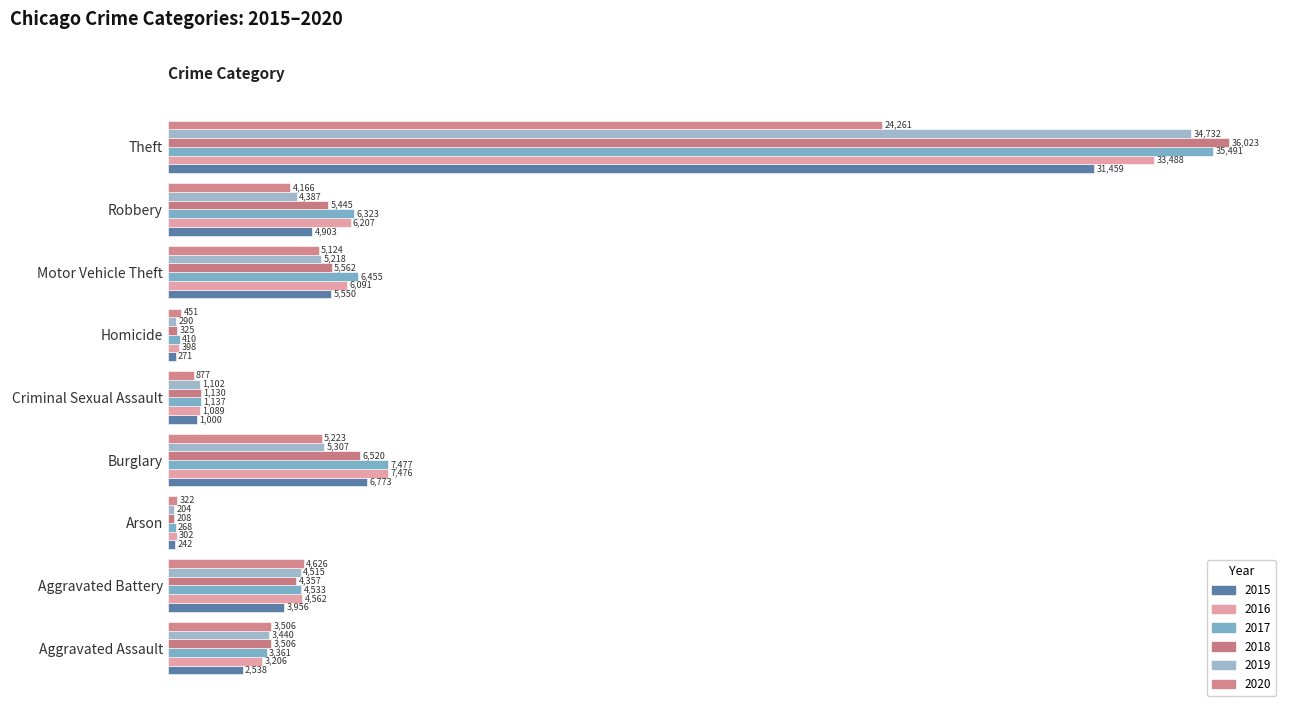

What is the average value of the 2015 series?

6299